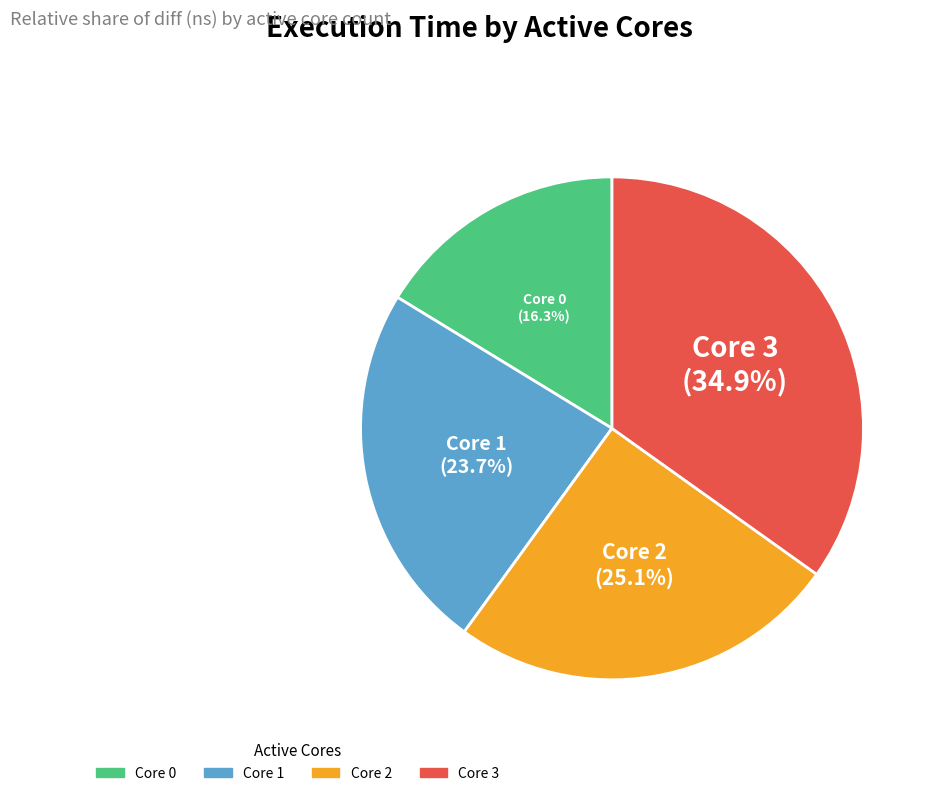

Which has a higher value, Core 1 or Core 2?

Core 2